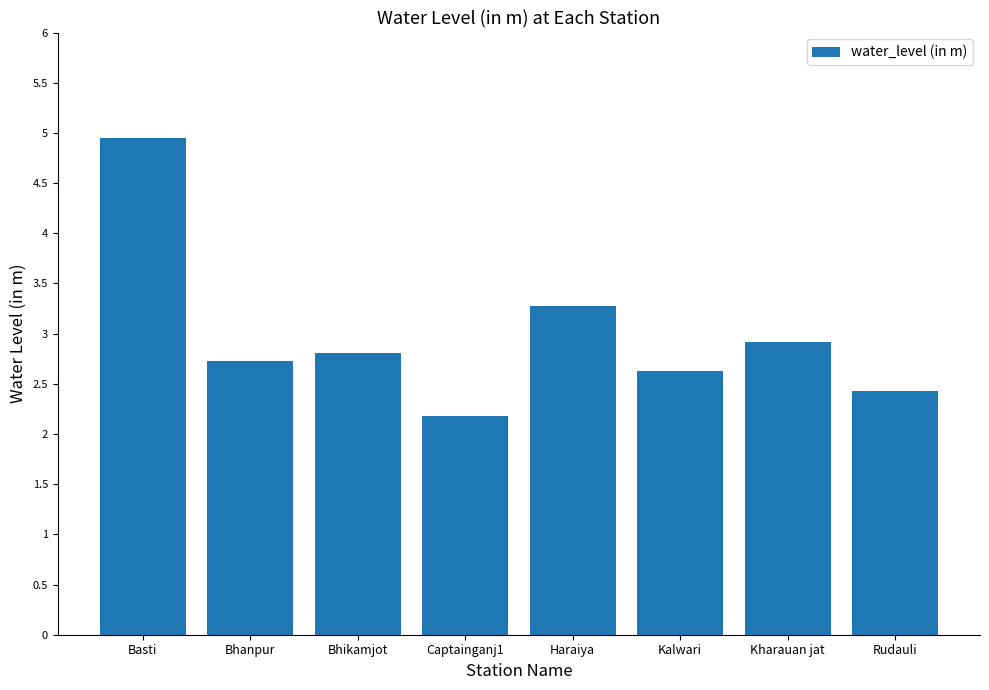

What is the label of the 2nd bar from the right?

Kharauan jat